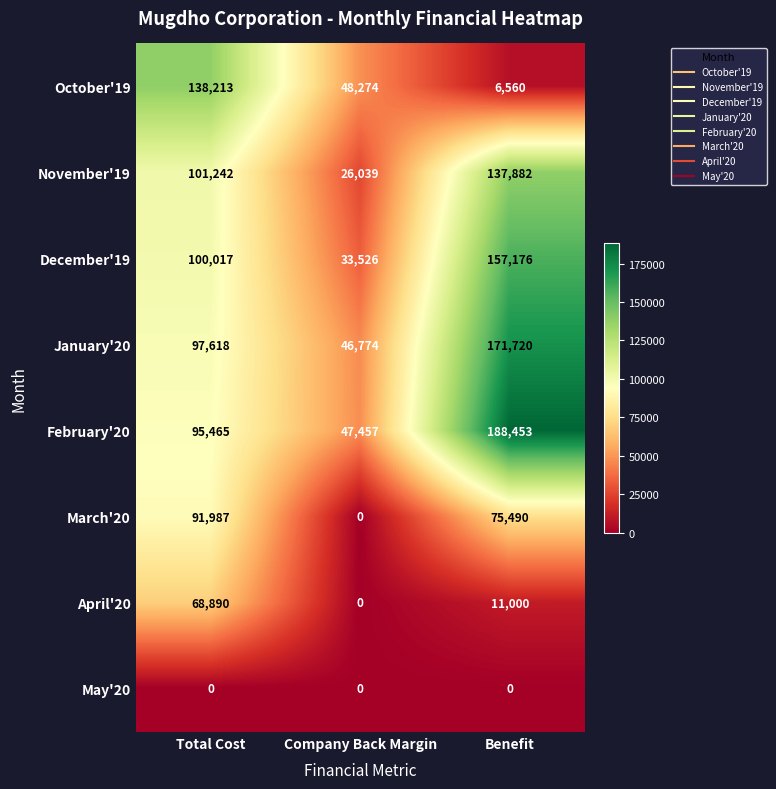

Which label corresponds to the largest value in the chart?

Benefit